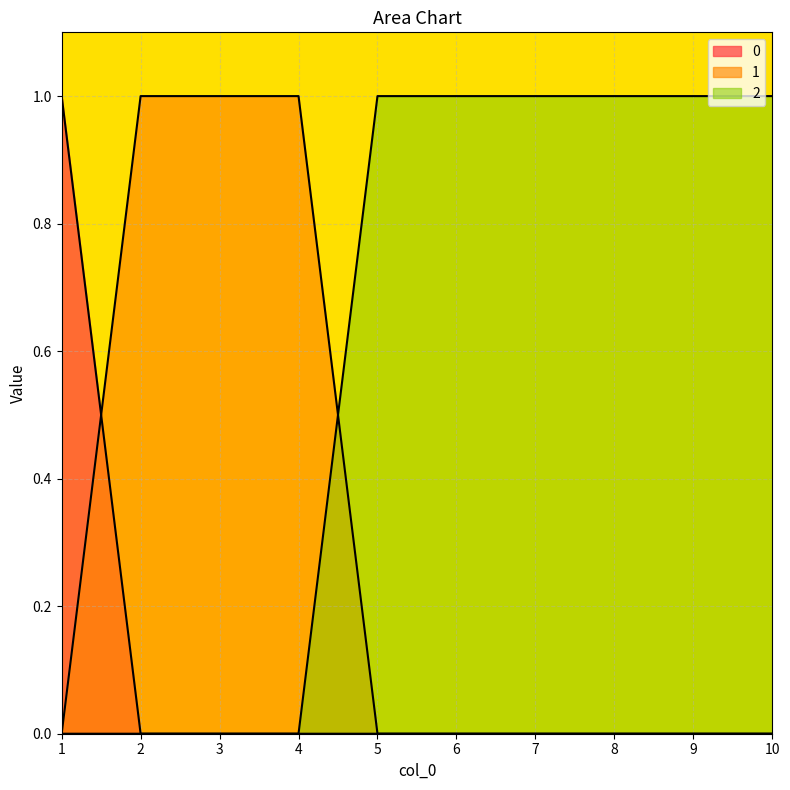

Does the chart display data point markers on the line(s)?

No